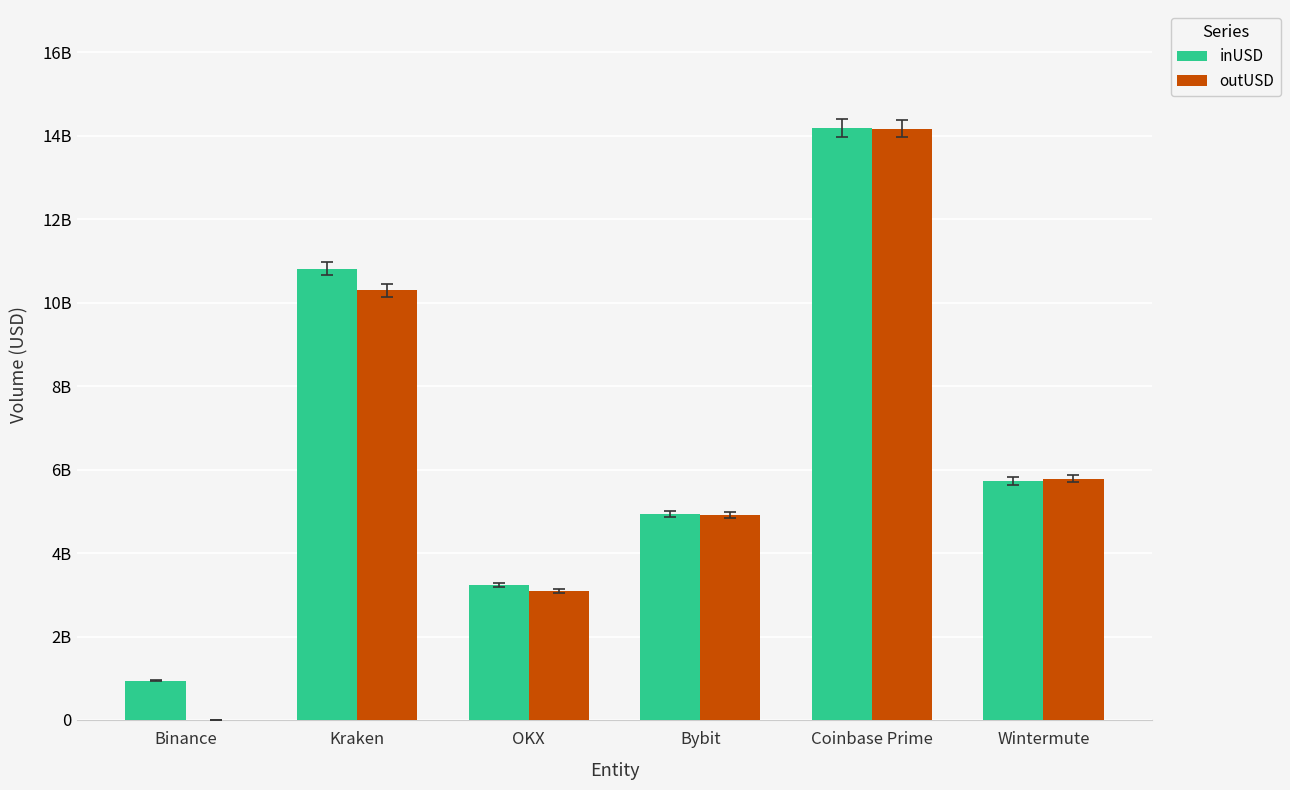

What are all the series names shown in the legend?

inUSD, outUSD